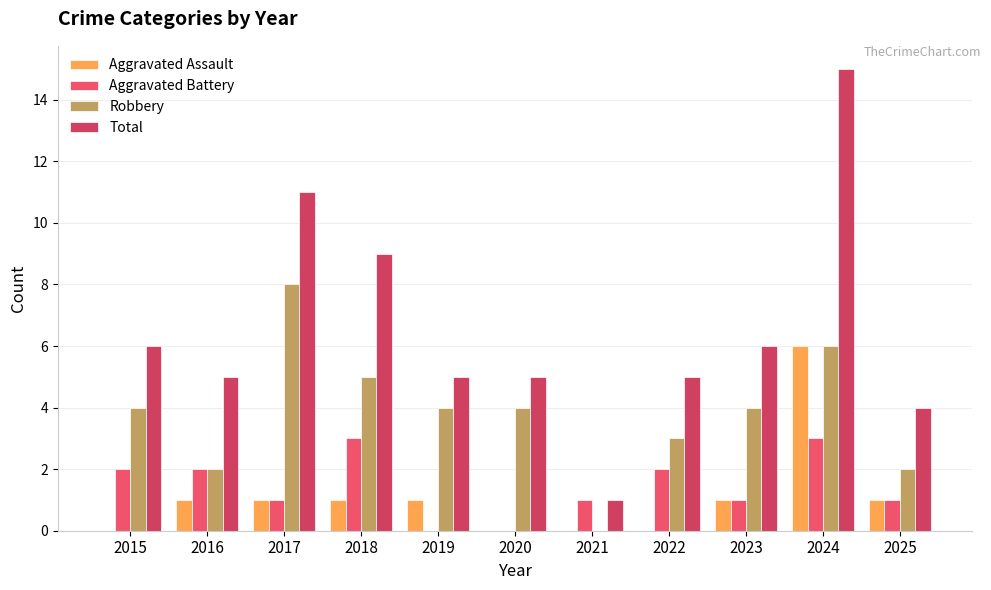

What is the highest value of the Total series?

15